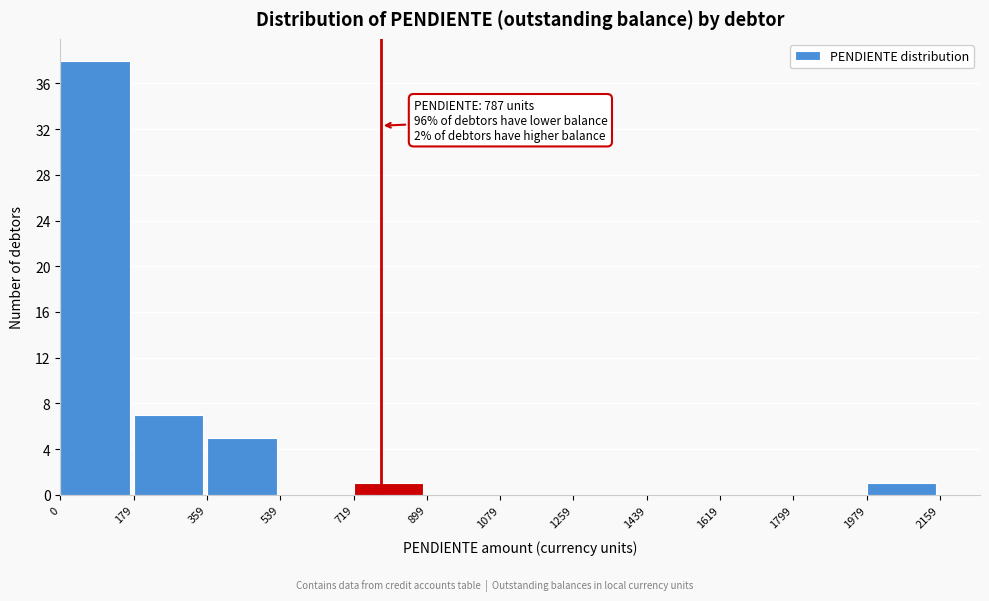

Over which range of the x-axis is the bar tallest?

0 to 179